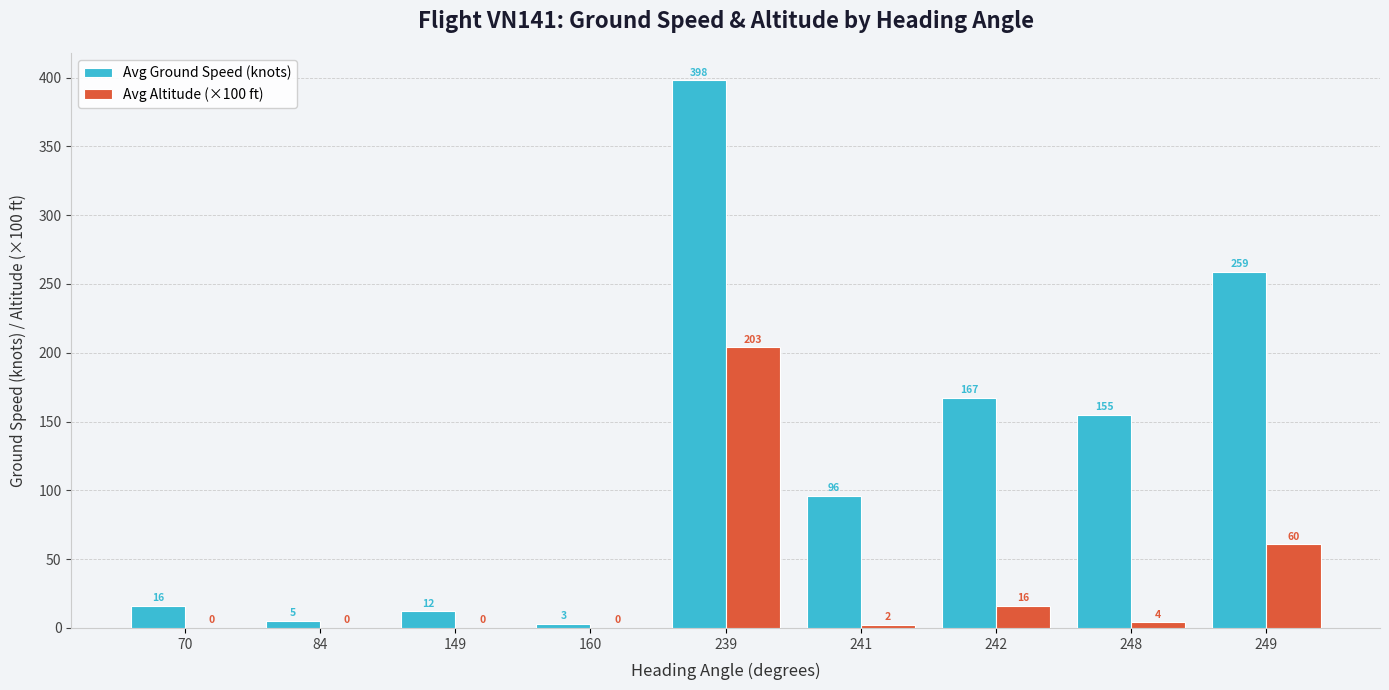

At which label does Avg Altitude (×100 ft) first exceed 2?

239